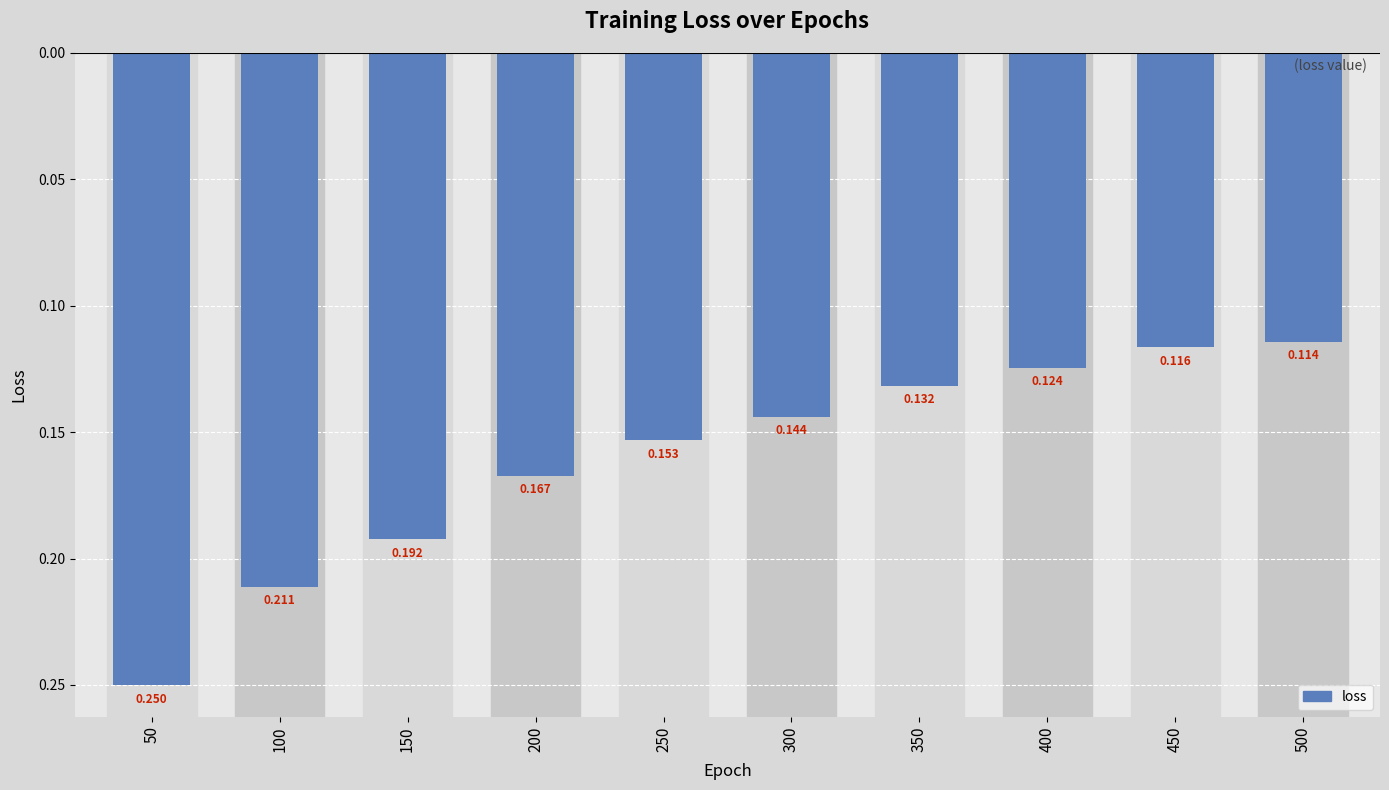

Does the chart contain any negative values?

Yes